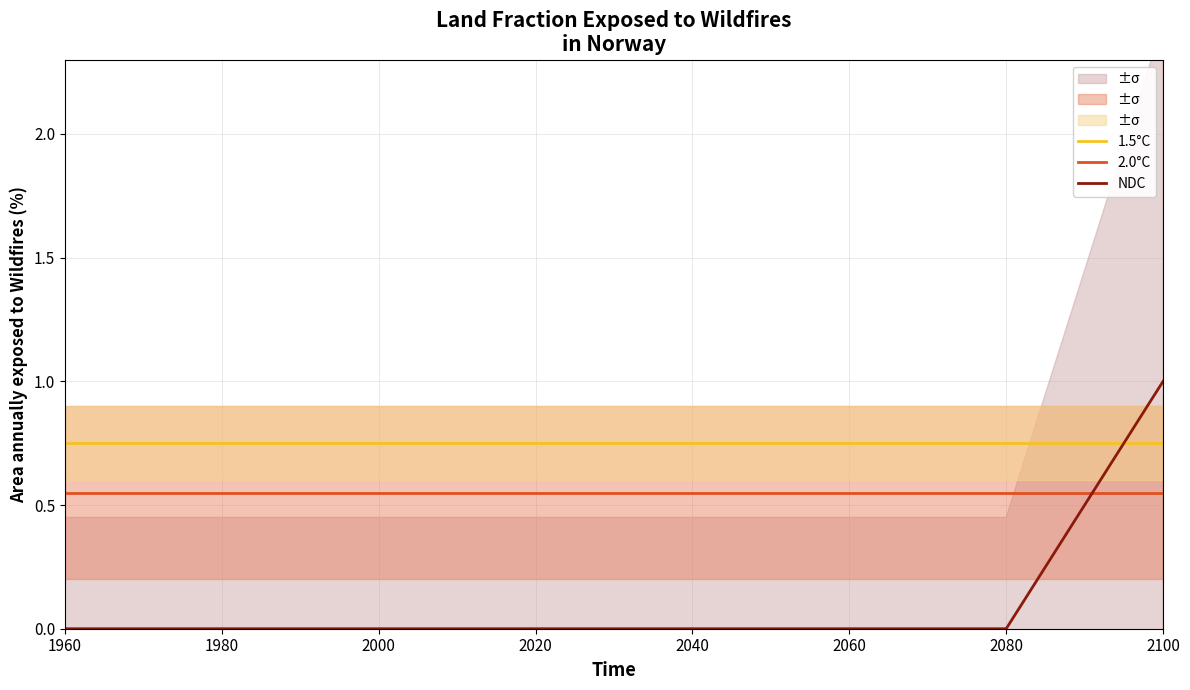

True or false: 2.0°C has a value of 0.8 at 2100.

False